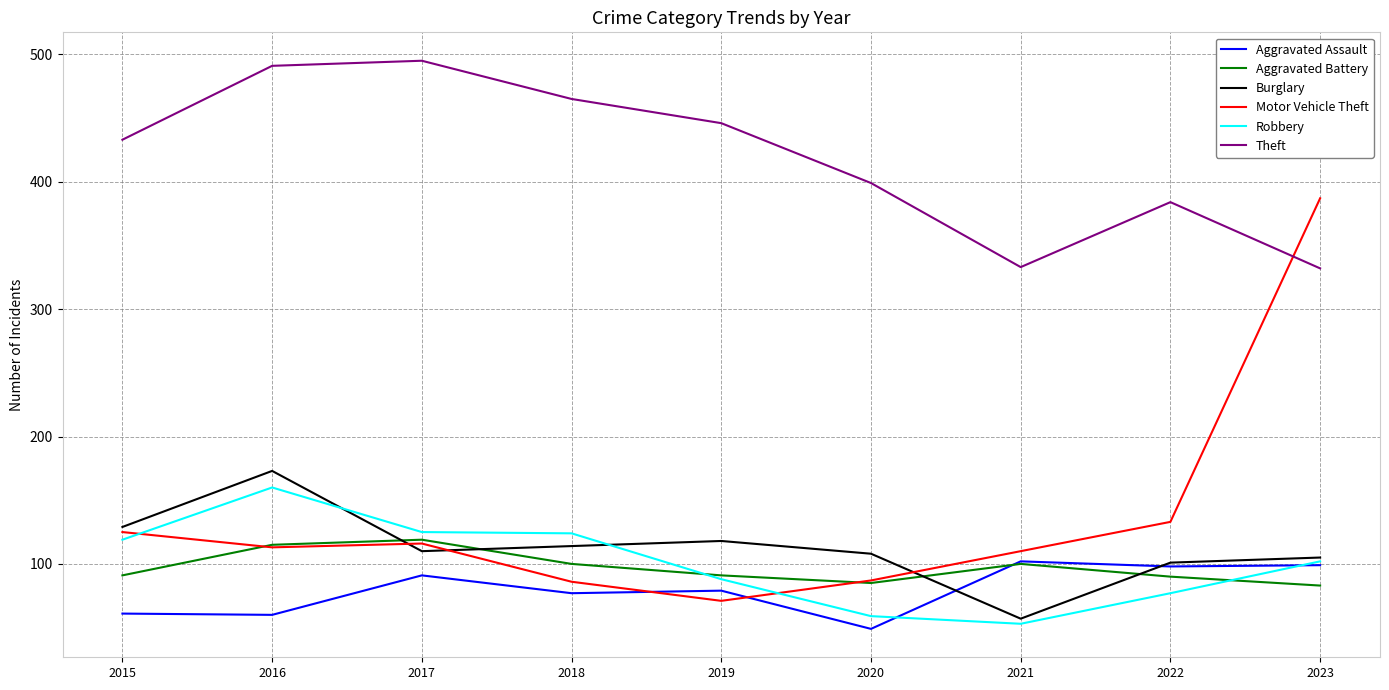

How many lines are shown in the chart?

6